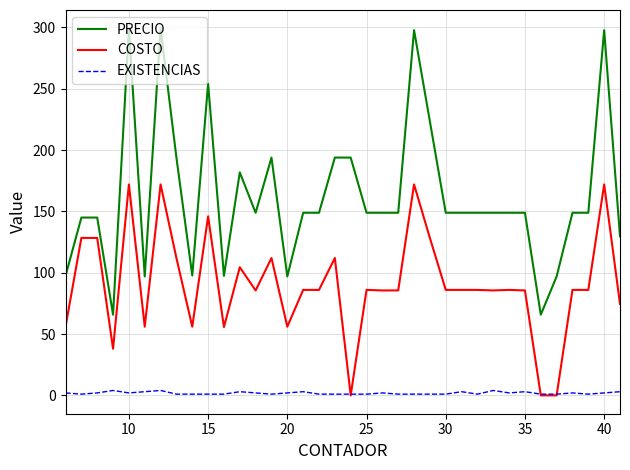

Rank the series by their maximum value, from highest to lowest.

PRECIO, COSTO, EXISTENCIAS